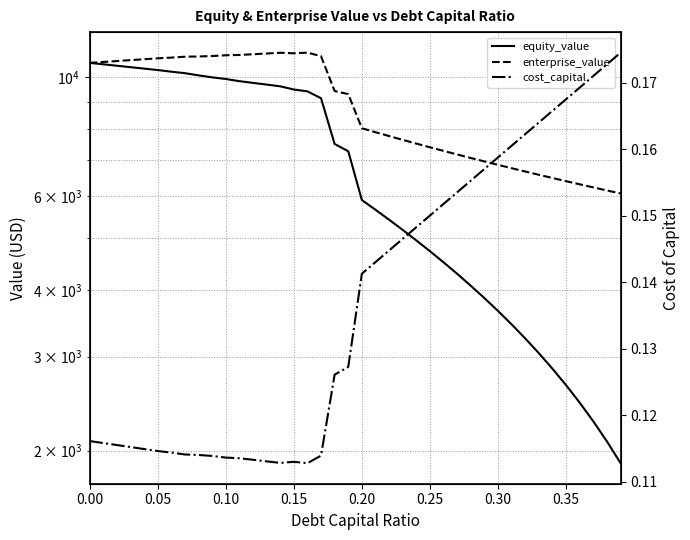

Does the chart display data point markers on the line(s)?

No